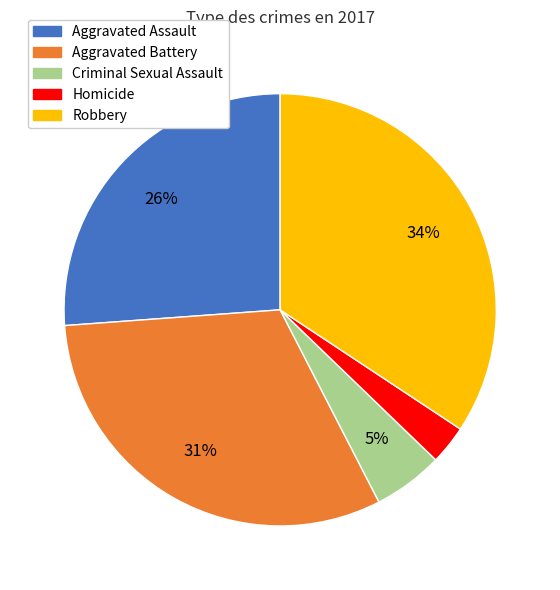

True or false: Homicide accounts for 3% of the total.

True